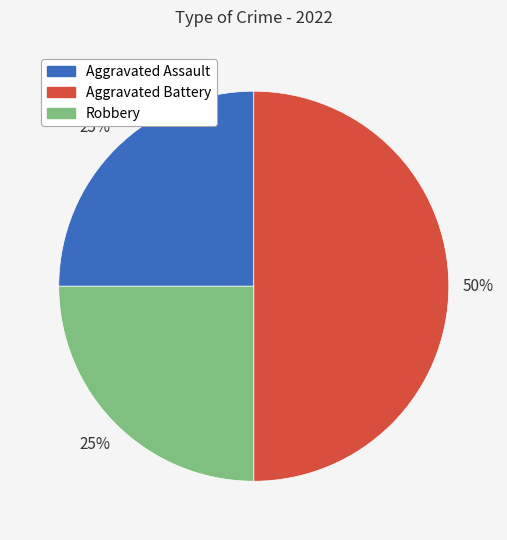

To the nearest percent, what is the difference between the largest and smallest slice percentages?

25%